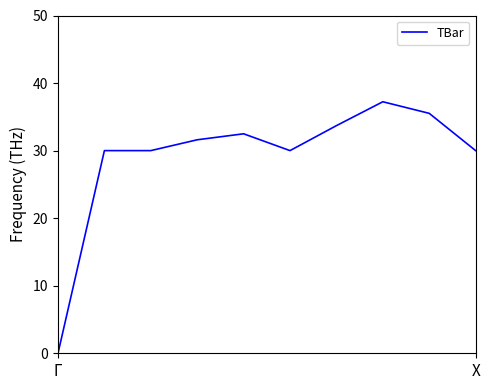

How many values exceed 31?

5